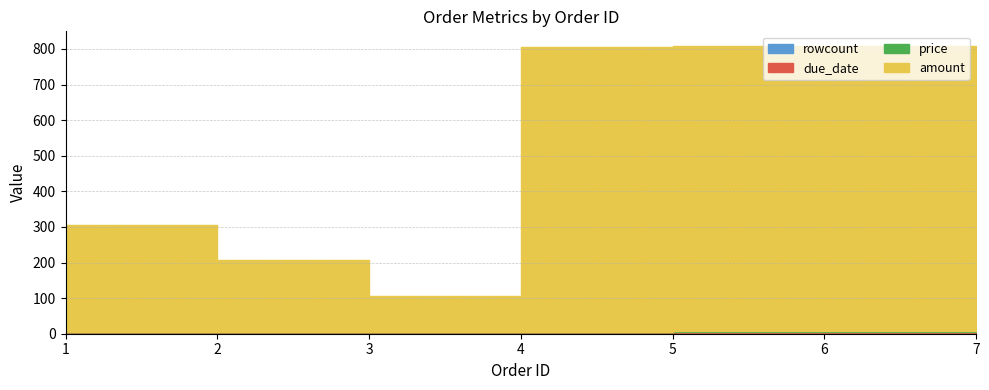

What are all the series names shown in the legend?

amount, price, due_date, rowcount